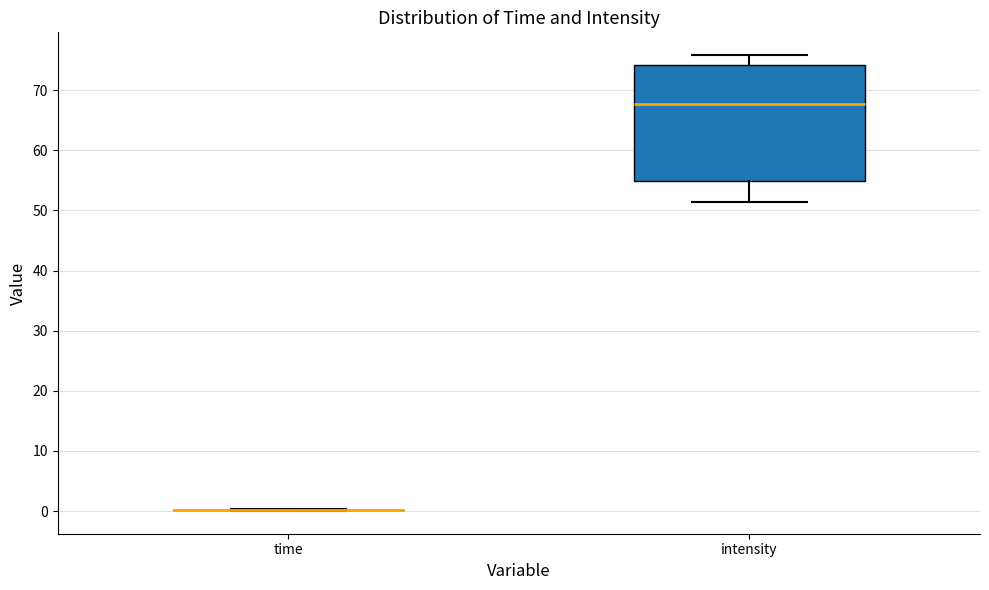

Comparing the boxes themselves (not the whiskers), which one is the tallest?

intensity